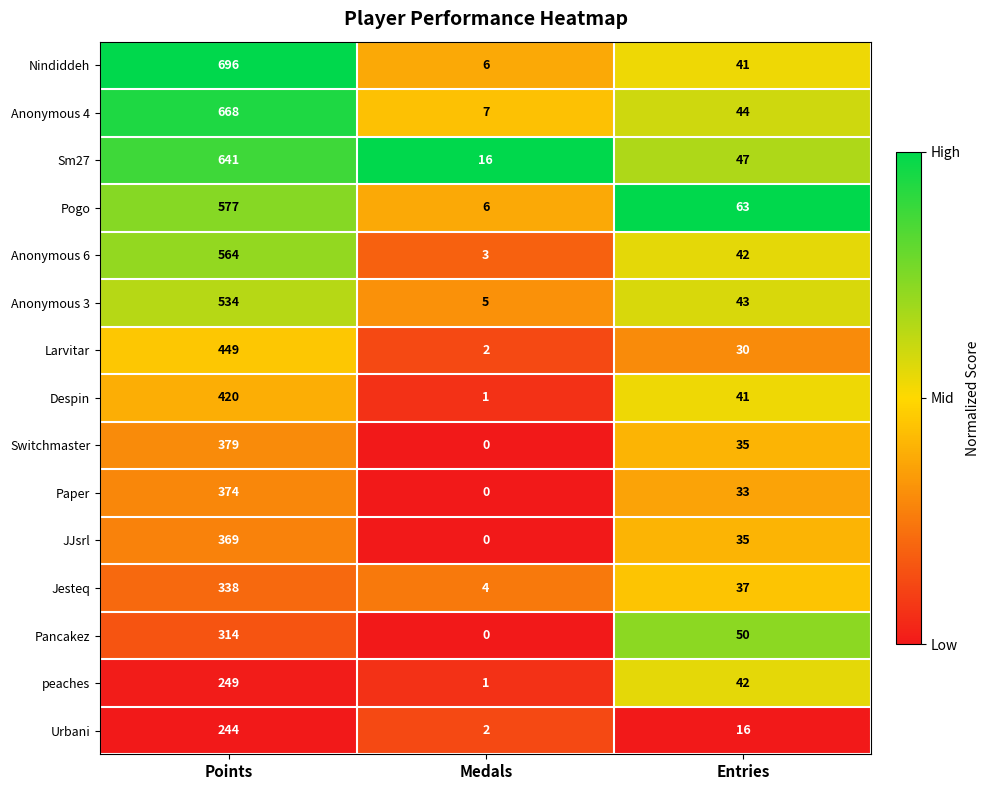

What is the difference between the highest and lowest values at Medals?

16